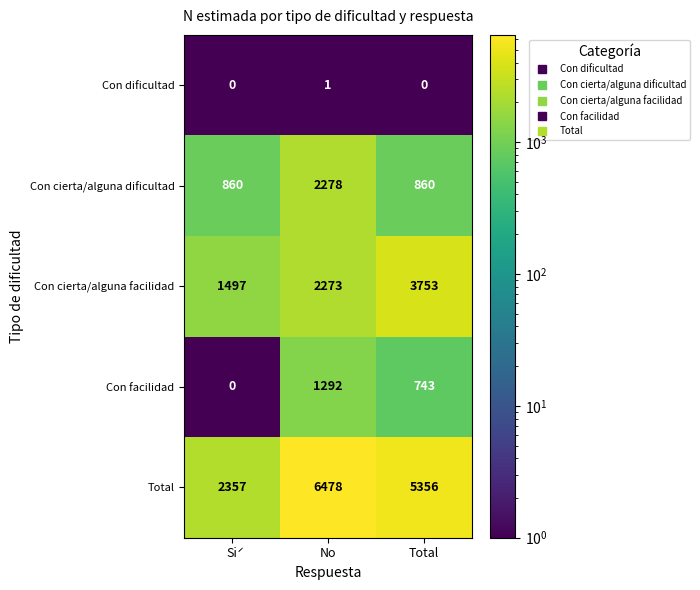

Between No and Total, which series saw the biggest shift?

Con cierta/alguna facilidad